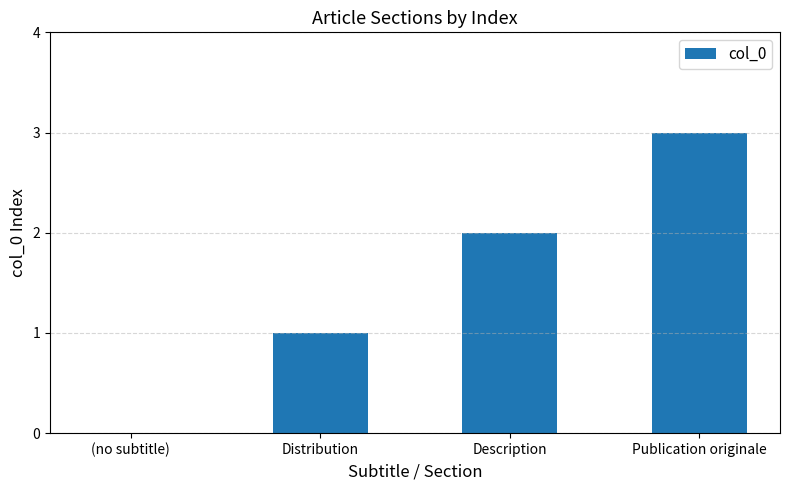

The chart shows a value of 5 at Publication originale. True or false?

False